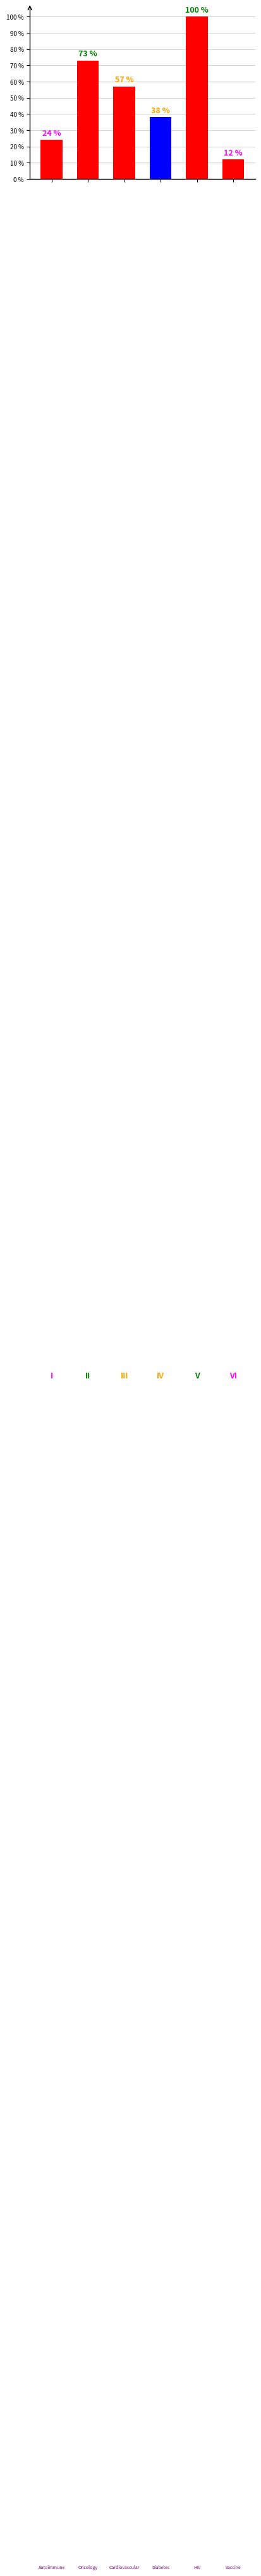

What is the minimum value shown in the chart?

12